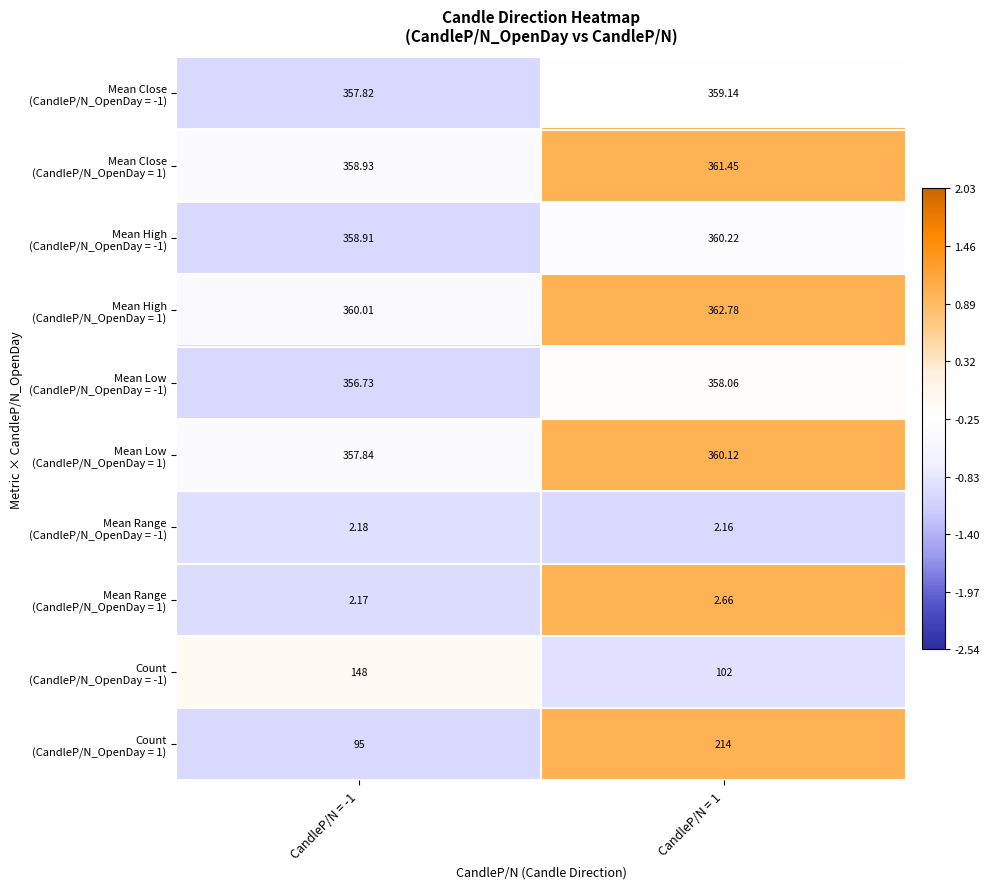

Which series has the largest range (max minus min)?

Count (CandleP/N_OpenDay = 1)